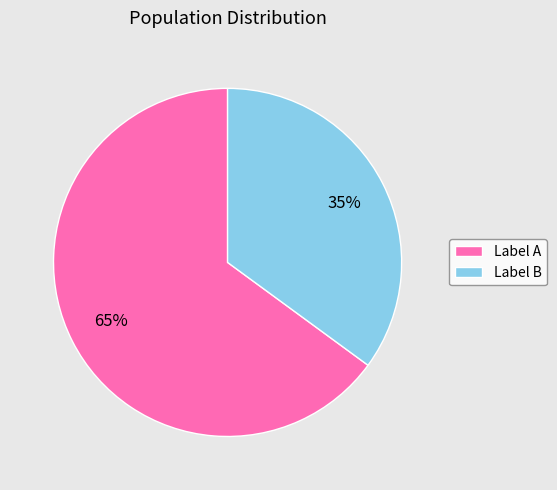

What percentage is the Label B slice, to the nearest percent?

35%